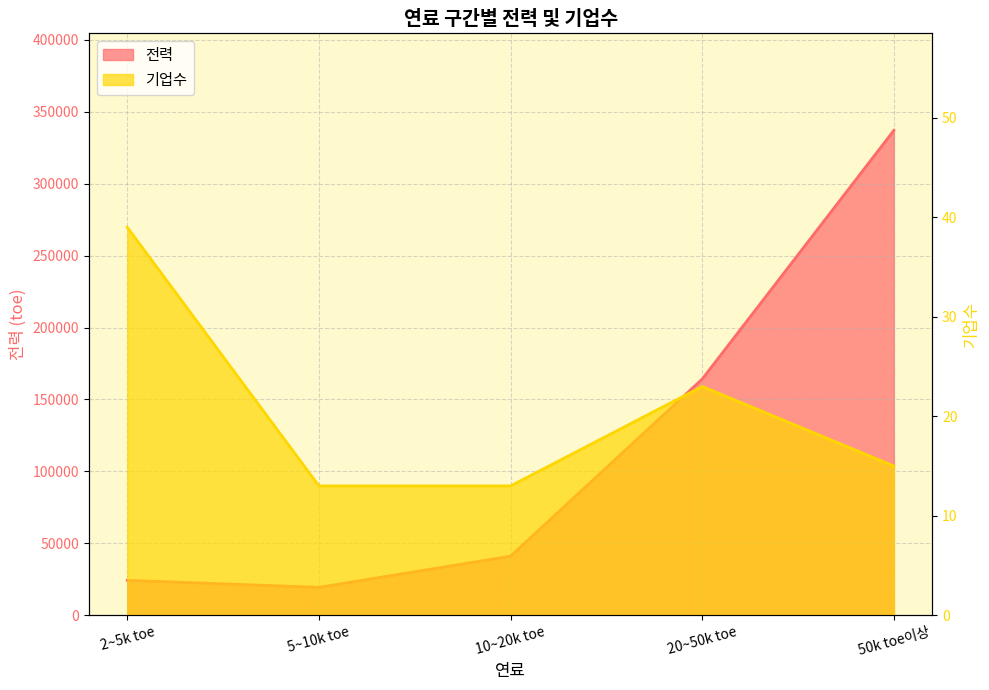

Rank the series by their average value, from highest to lowest.

전력, 기업수